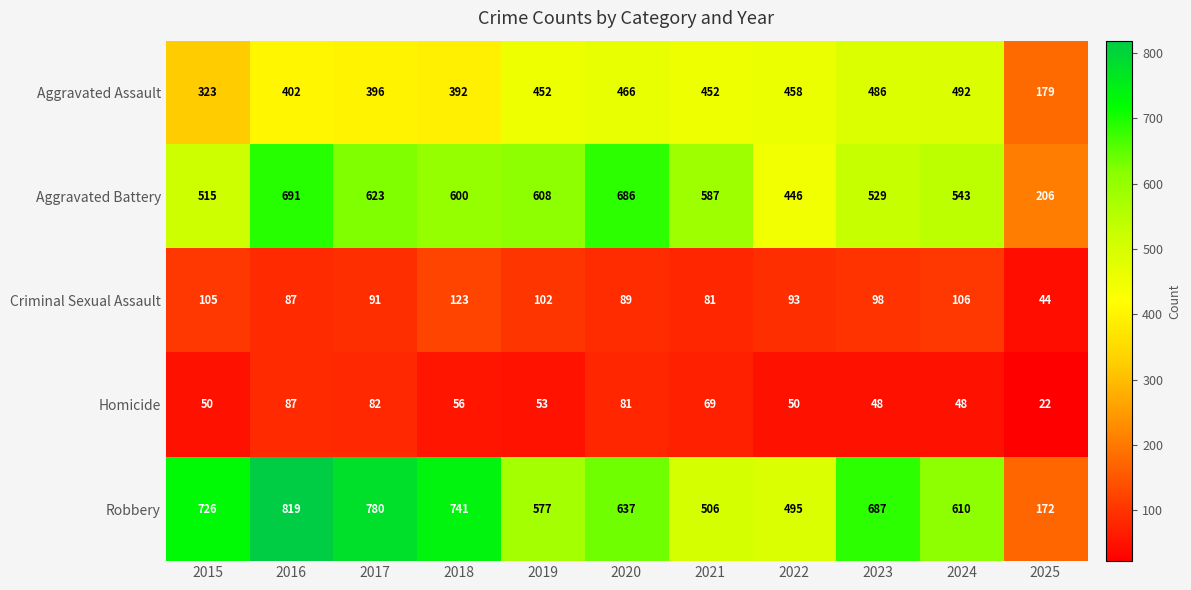

At which label is Aggravated Assault closest to 335?

2015